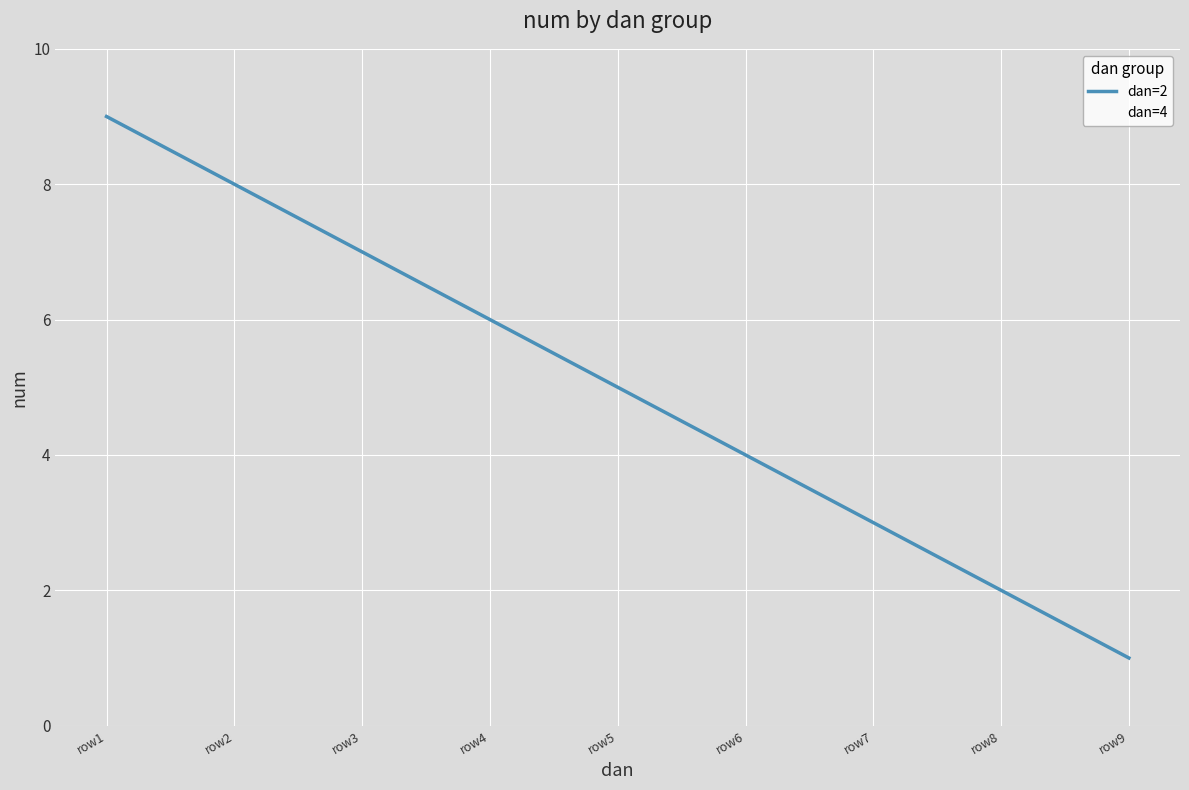

What is the difference between the maximum and minimum values in the dan=4 series?

8